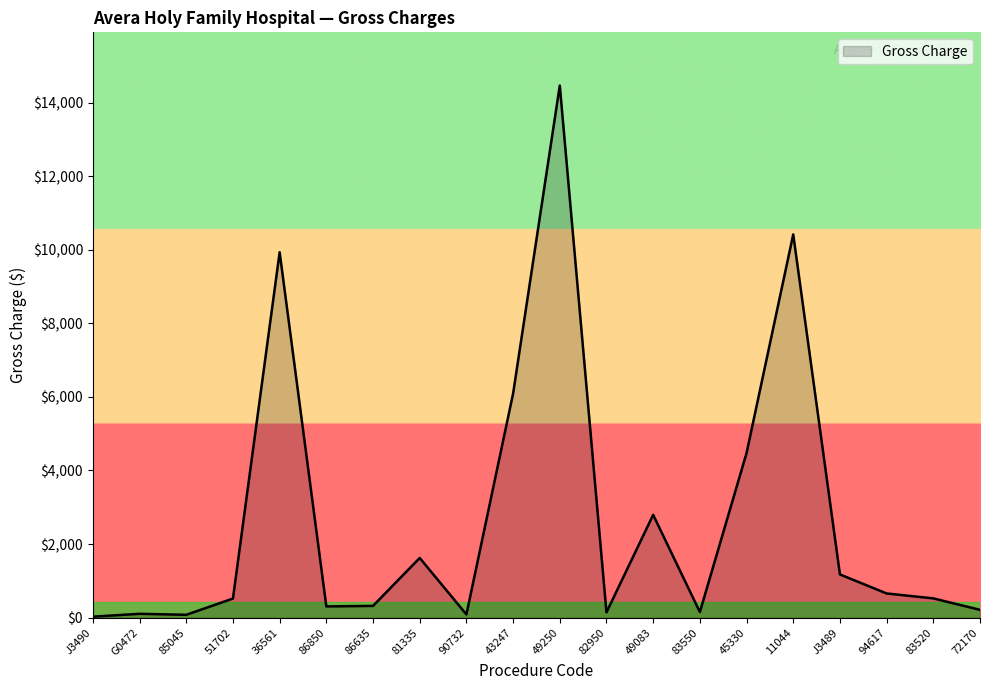

What position from the right is 82950?

9